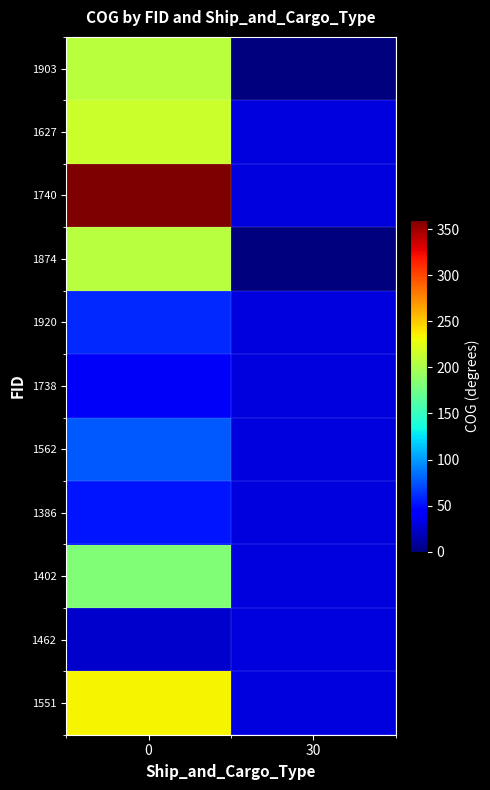

Which series has the largest range (max minus min)?

1740